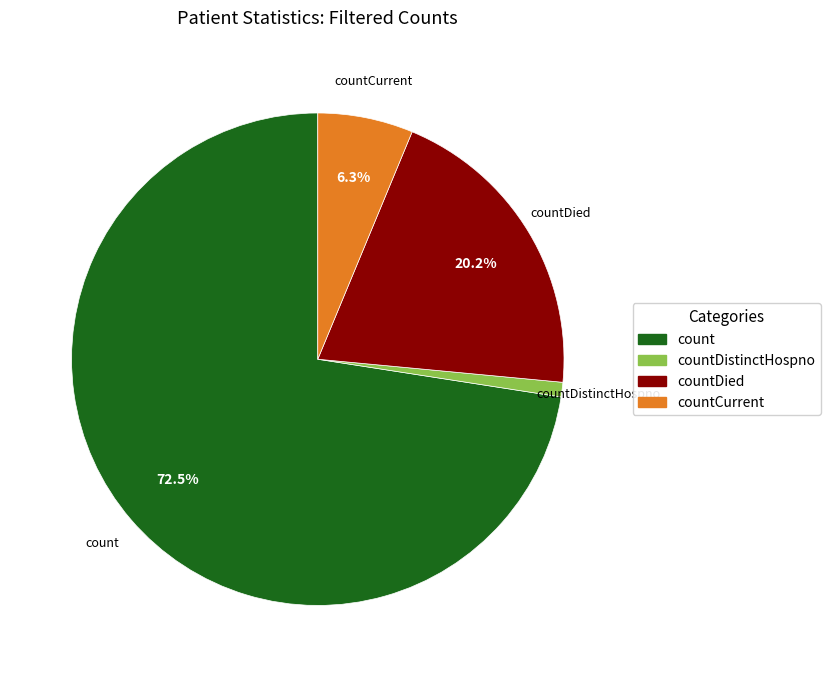

Does any single category account for the majority?

Yes